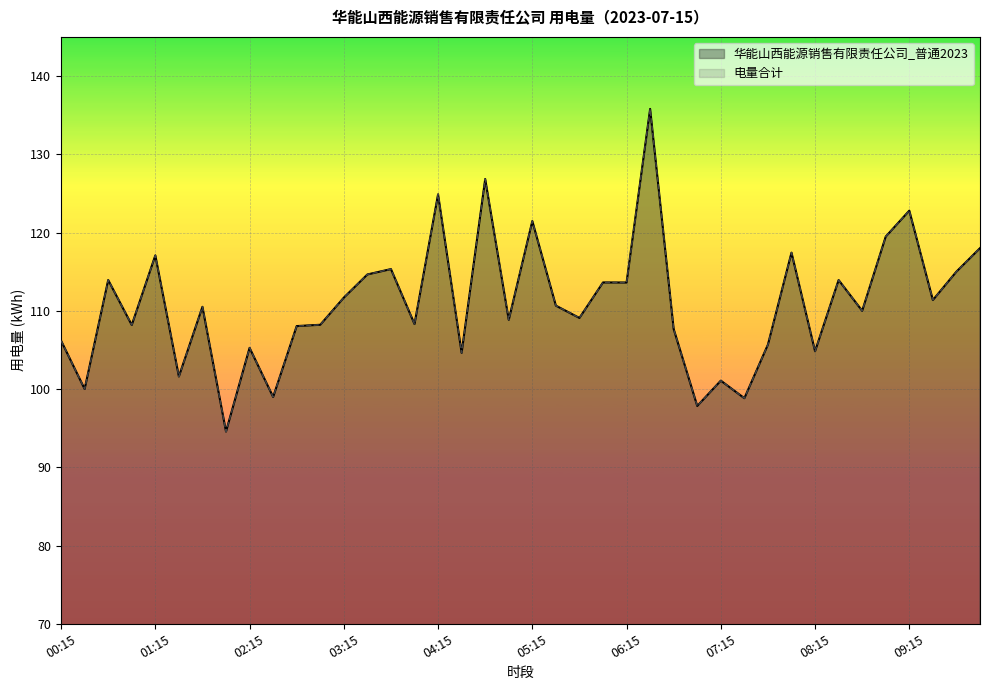

True or false: 华能山西能源销售有限责任公司_普通2023 and 电量合计 cross at least once.

False